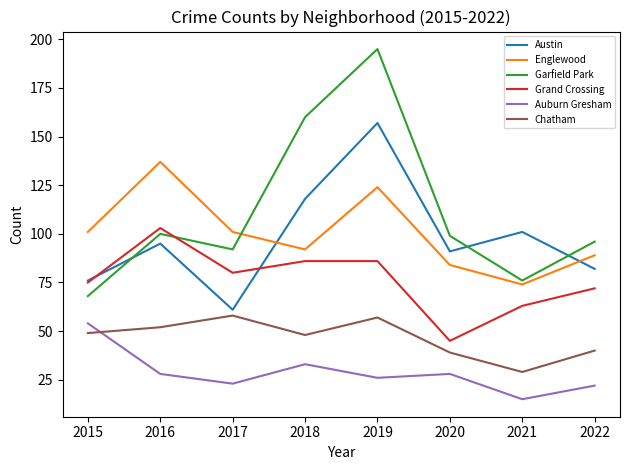

Which category has the highest value across all series?

2019